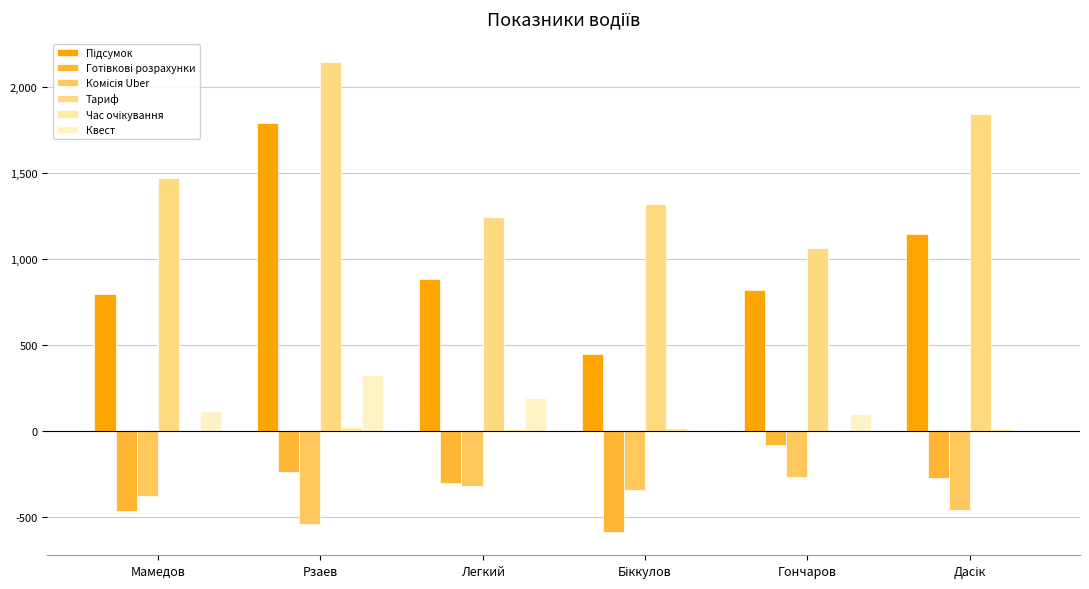

Rank the categories by Комісія Uber value from lowest to highest.

Рзаев, Дасік, Мамедов, Біккулов, Легкий, Гончаров